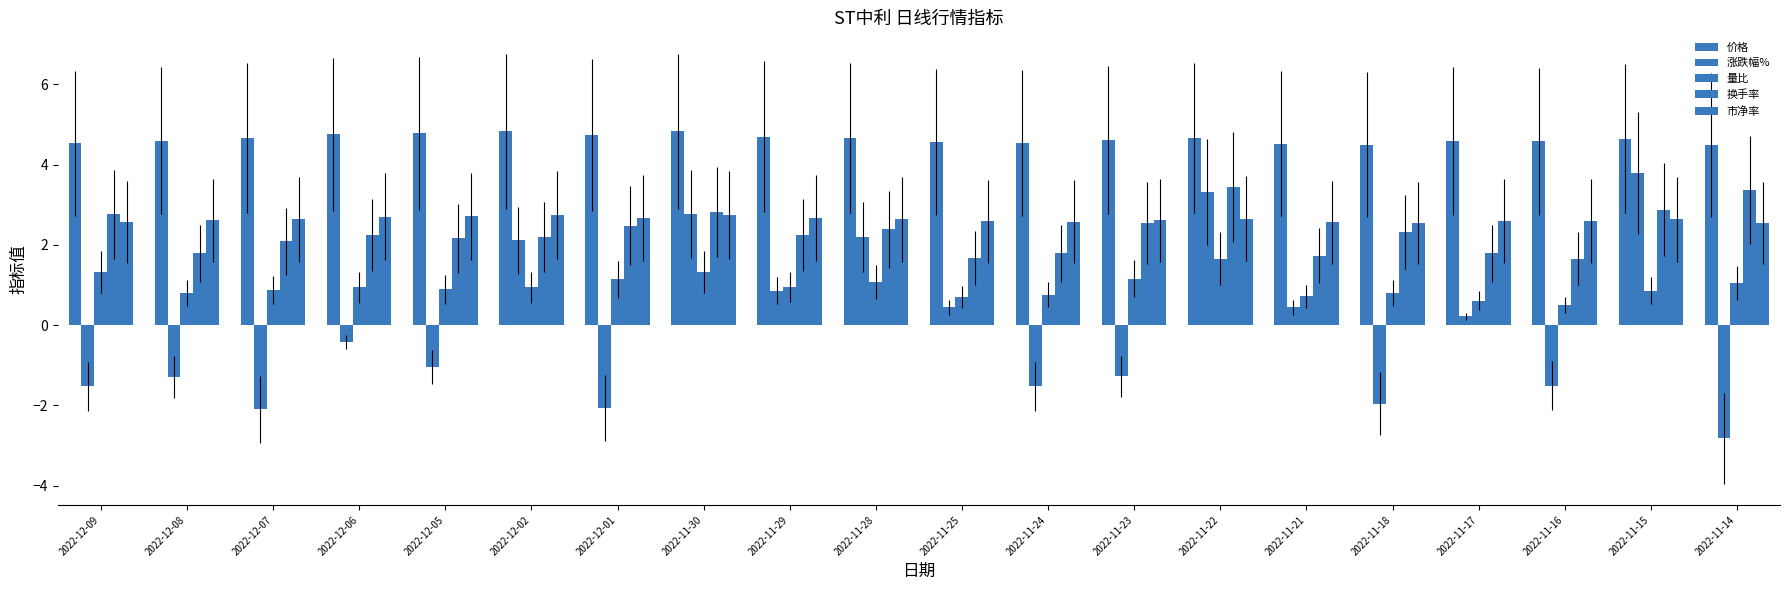

Which series has the largest range (max minus min)?

涨跌幅%